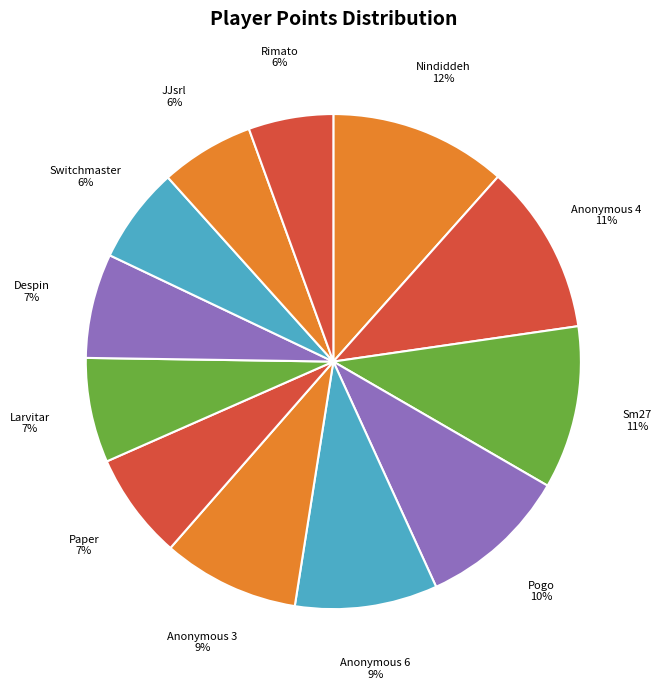

Do Paper and Larvitar together represent more than half of the pie?

No